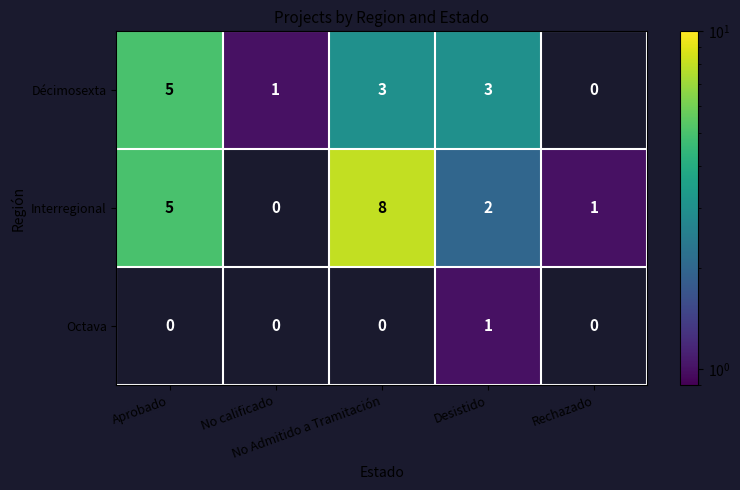

Which series has the largest range (max minus min)?

Interregional